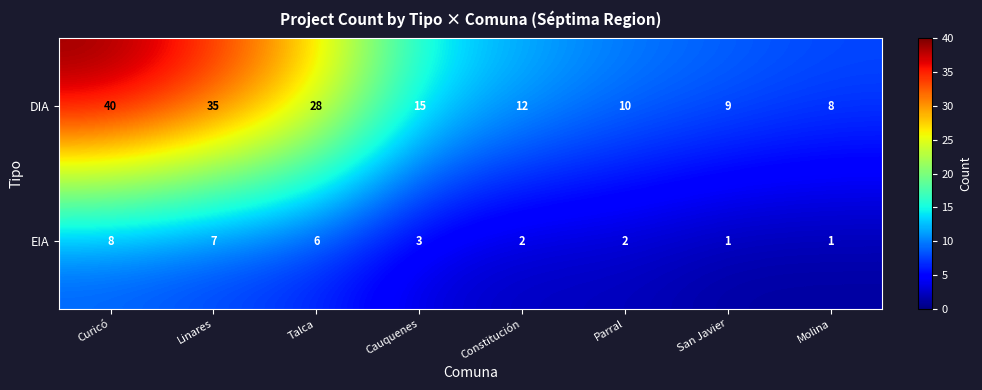

How many distinct data groups are displayed?

2